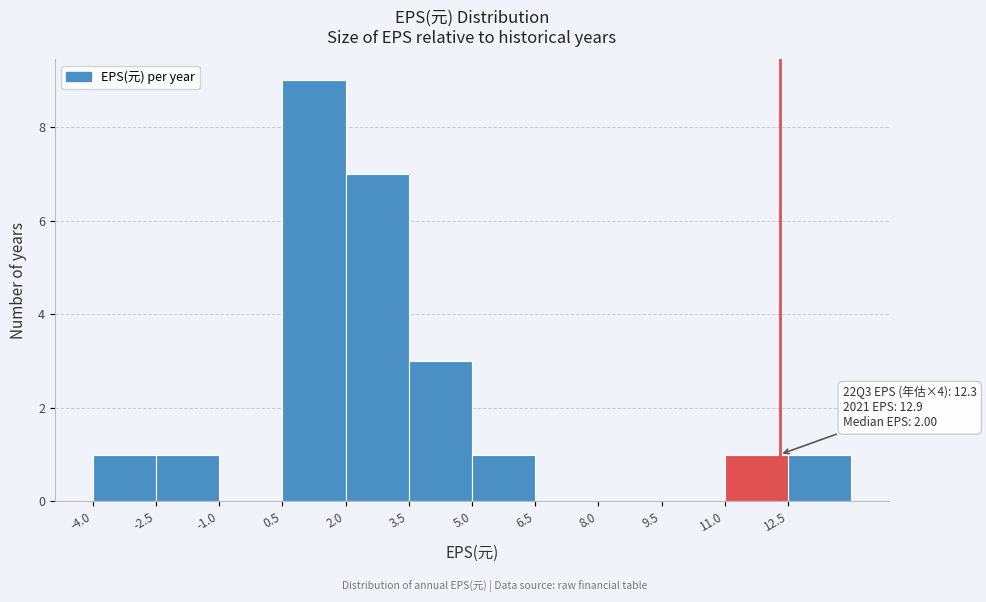

Over which range of the x-axis is the bar tallest?

0.5 to 2.0